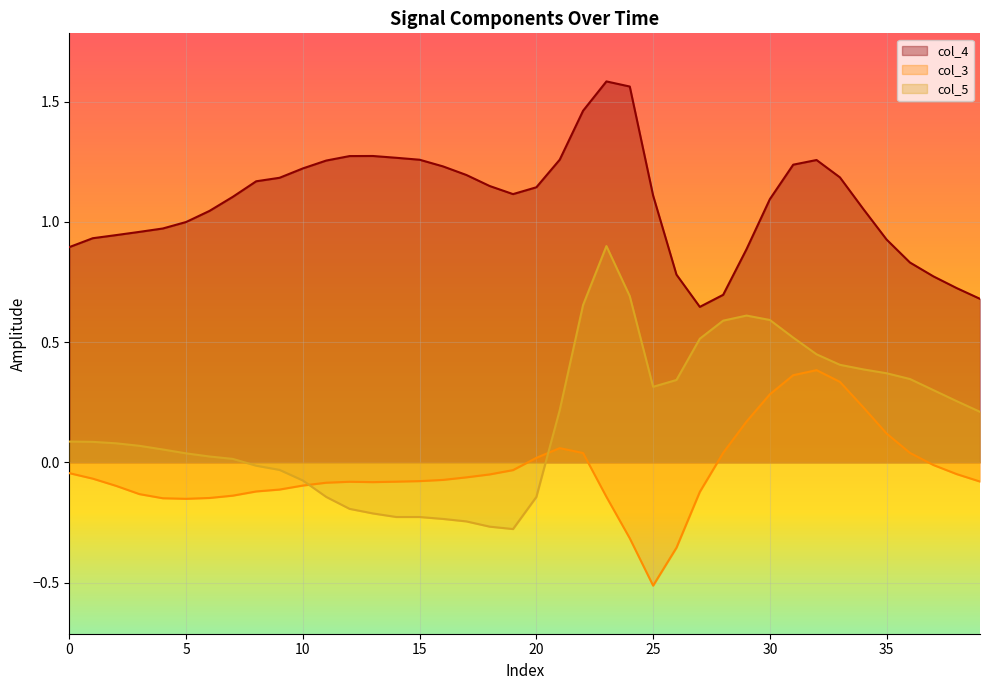

Which category has the lowest value in the col_4 series?

27